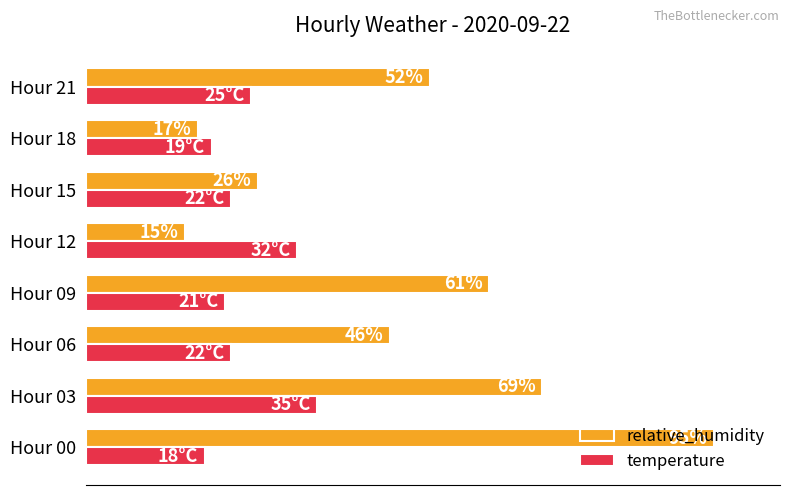

Which series changed the most between Hour 00 and Hour 03?

relative_humidity